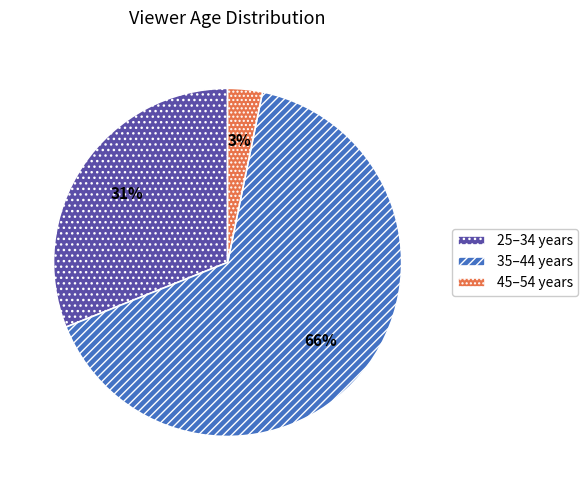

The 25–34 years slice represents 38% of the pie. True or false?

False